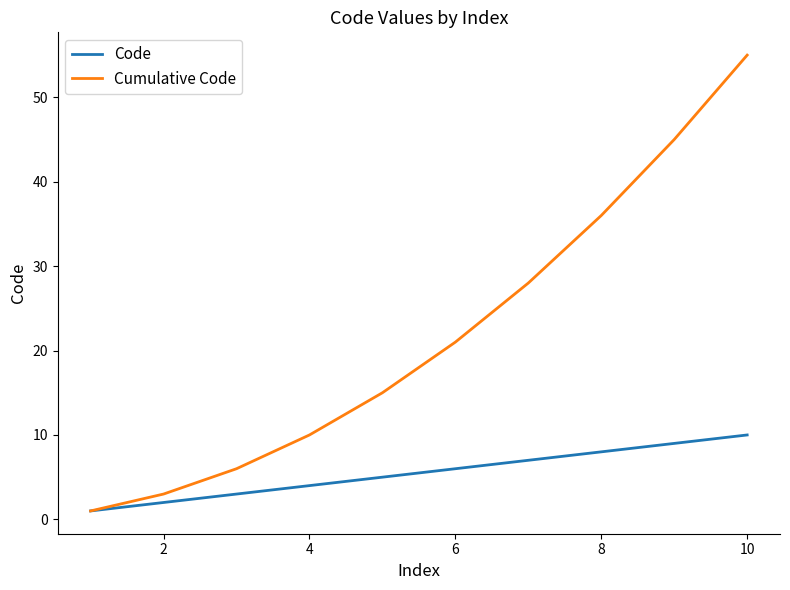

Which series has the widest spread of values?

Cumulative Code